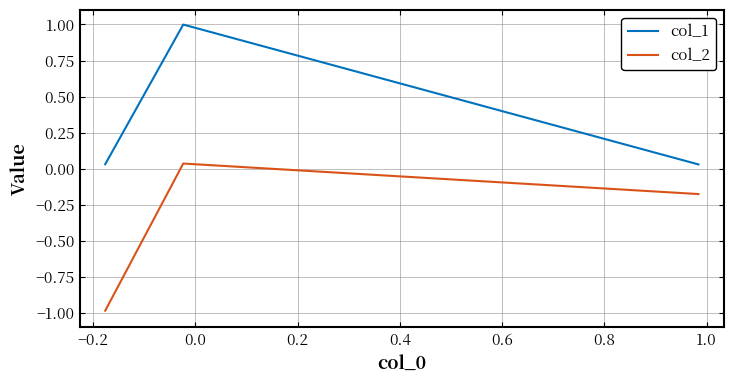

How many lines are shown in the chart?

2